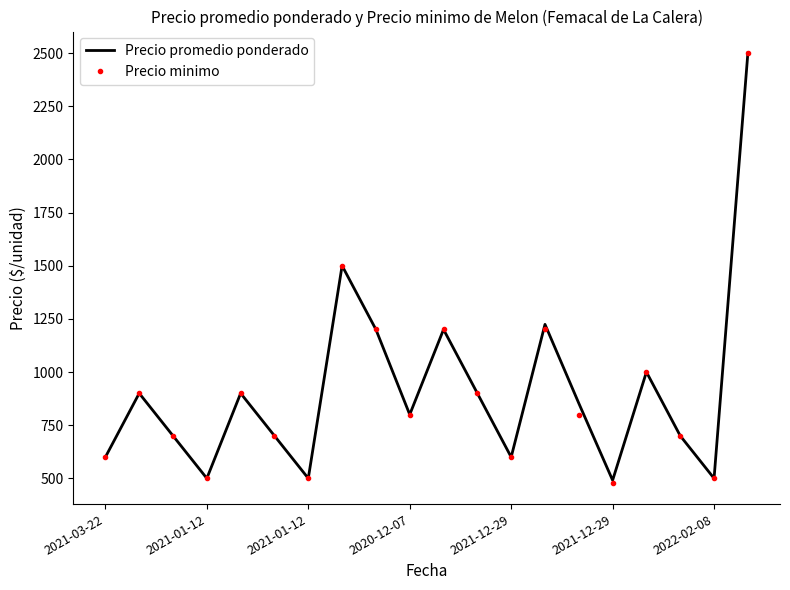

What is the lowest value of the Precio minimo series?

480